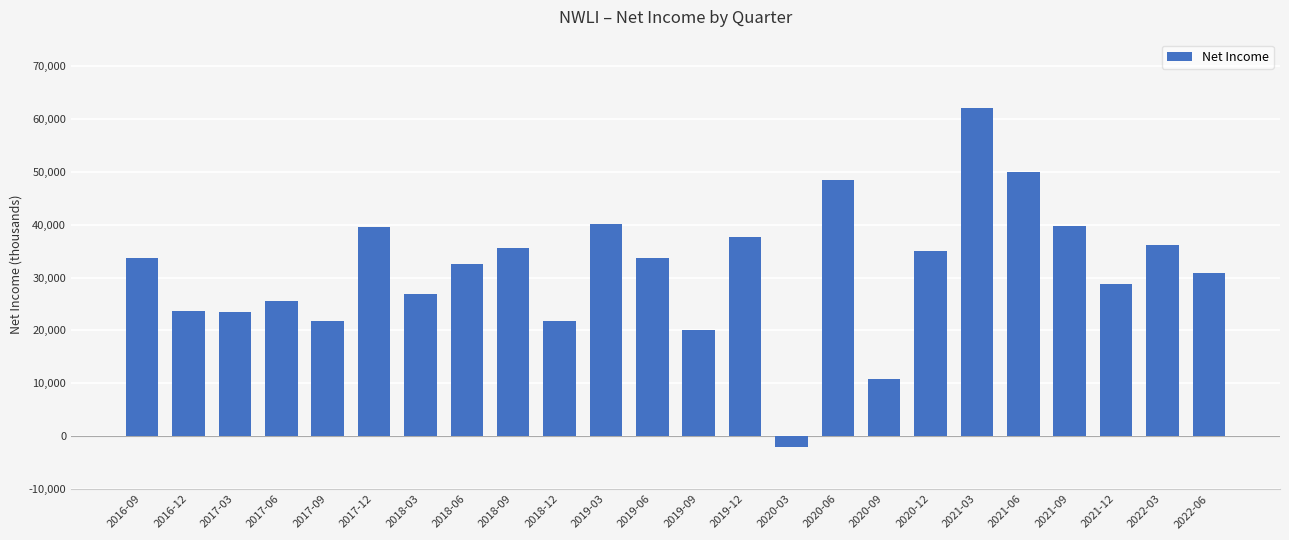

Does the chart contain stacked bars?

No